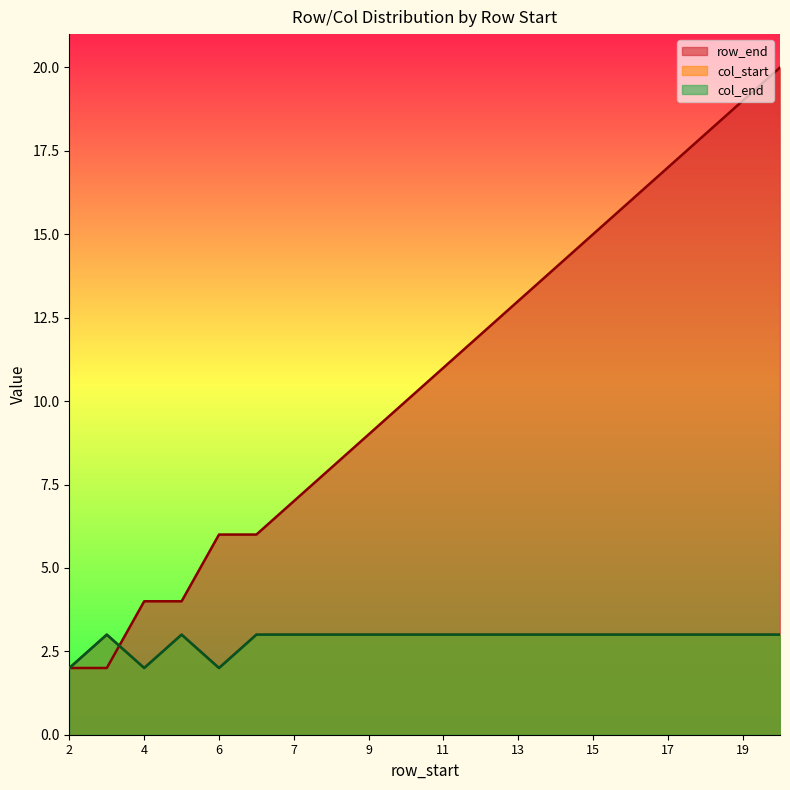

Between 2 and 20, which series saw the biggest shift?

row_end